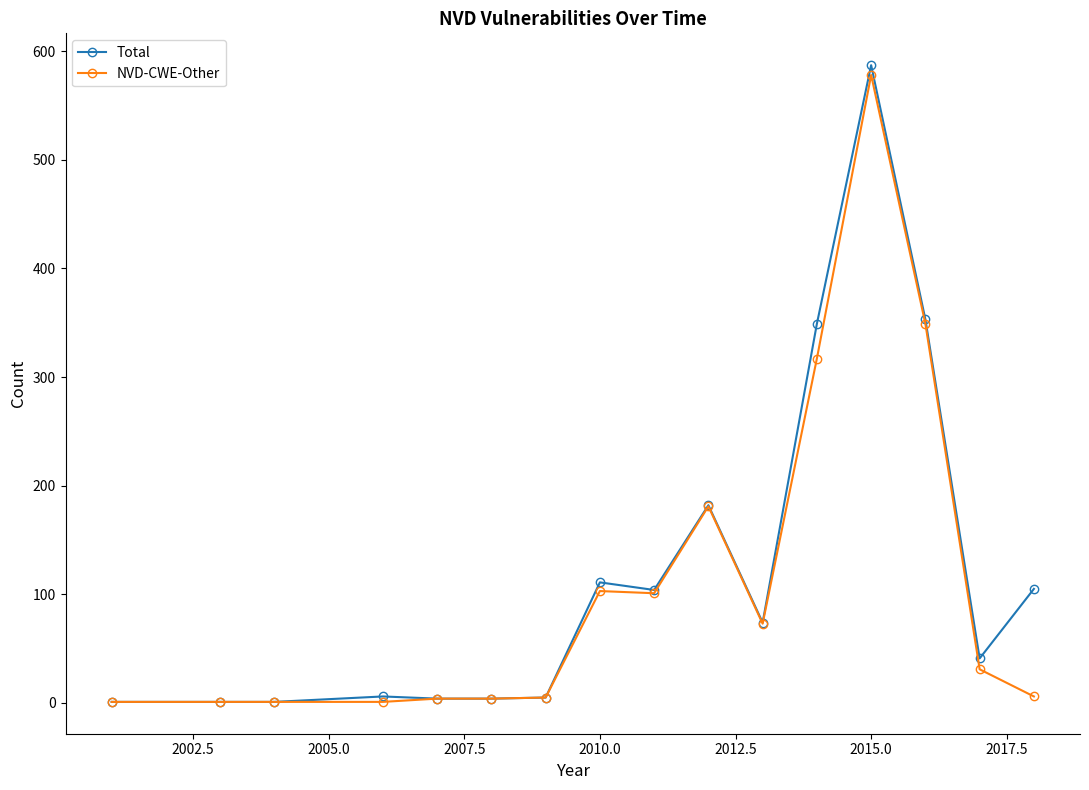

What is the highest value of the NVD-CWE-Other series?

578